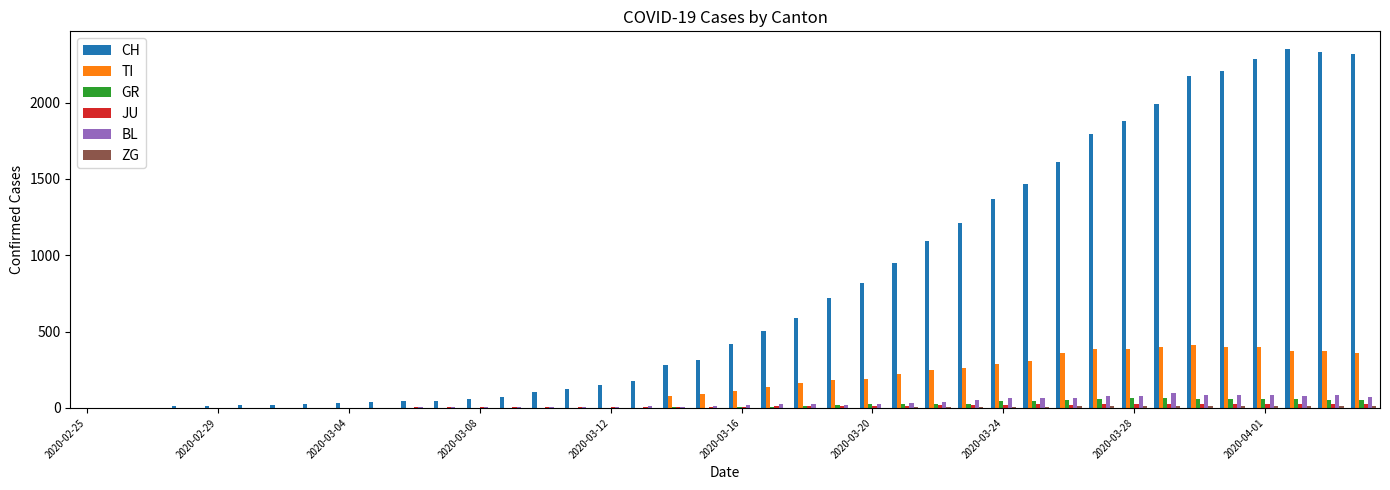

What is the greatest value displayed?

2349